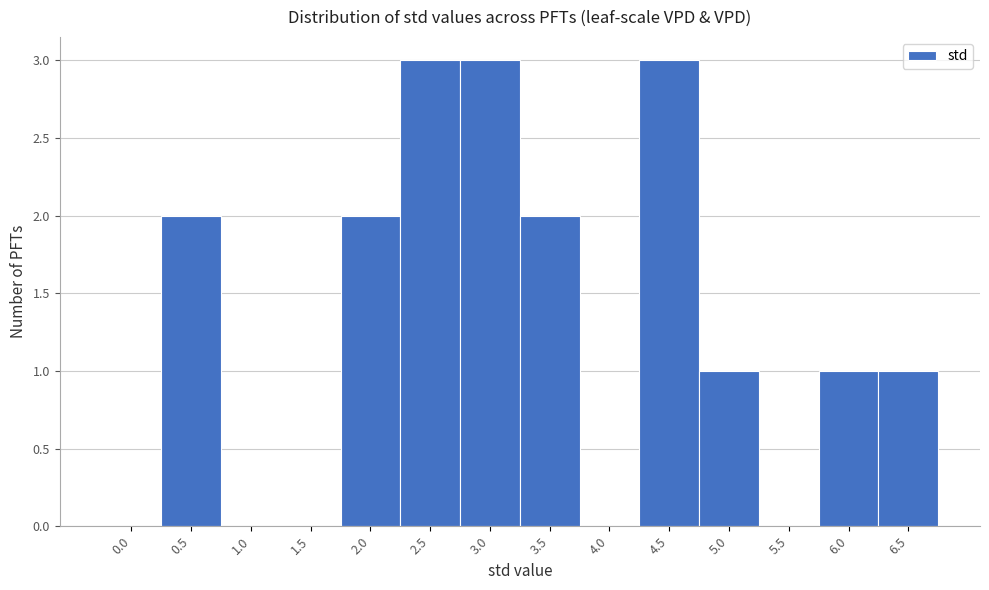

Reading left to right, transcribe all the data shown in this chart.

0.0=0	0.5=2	1.0=0	1.5=0	2.0=2	2.5=3	3.0=3	3.5=2	4.0=0	4.5=3	5.0=1	5.5=0	6.0=1	6.5=1